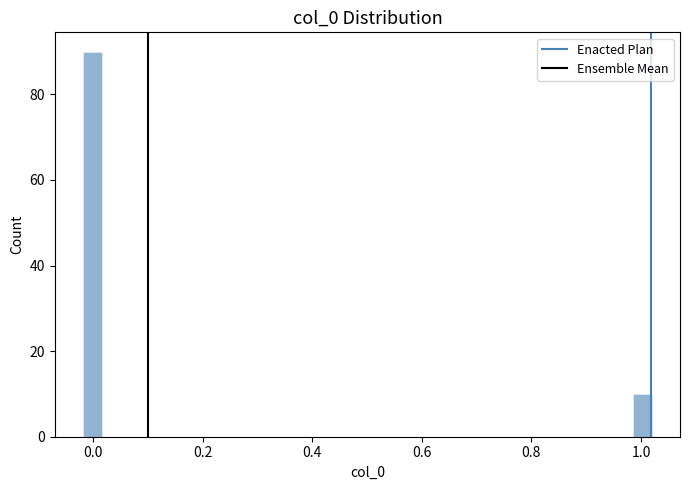

Read against the x-axis, roughly where is the centre of the tallest bar?

0.00